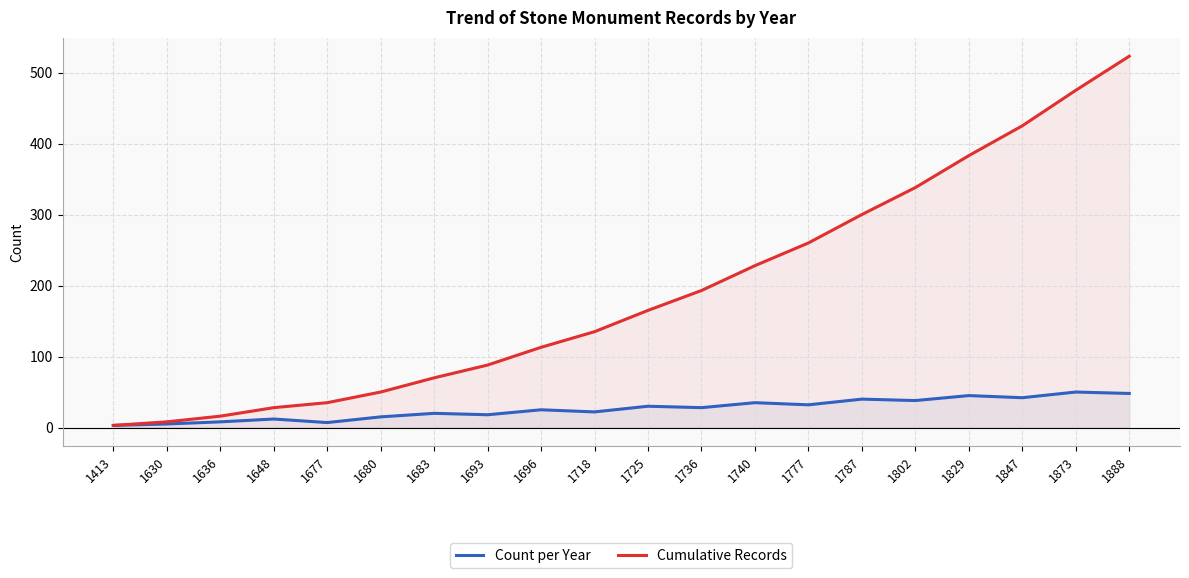

Rank the categories by Count per Year value from highest to lowest.

1873, 1888, 1829, 1847, 1787, 1802, 1740, 1777, 1725, 1736, 1696, 1718, 1683, 1693, 1680, 1648, 1636, 1677, 1630, 1413